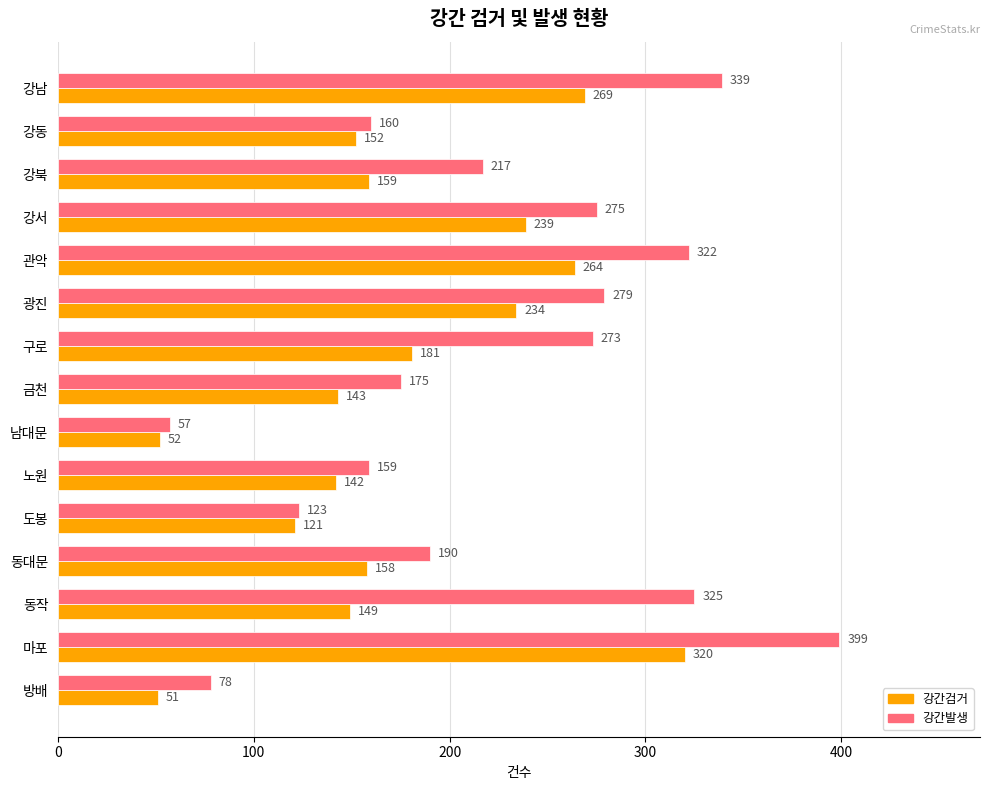

At which label is 강간검거 closest to 185?

구로